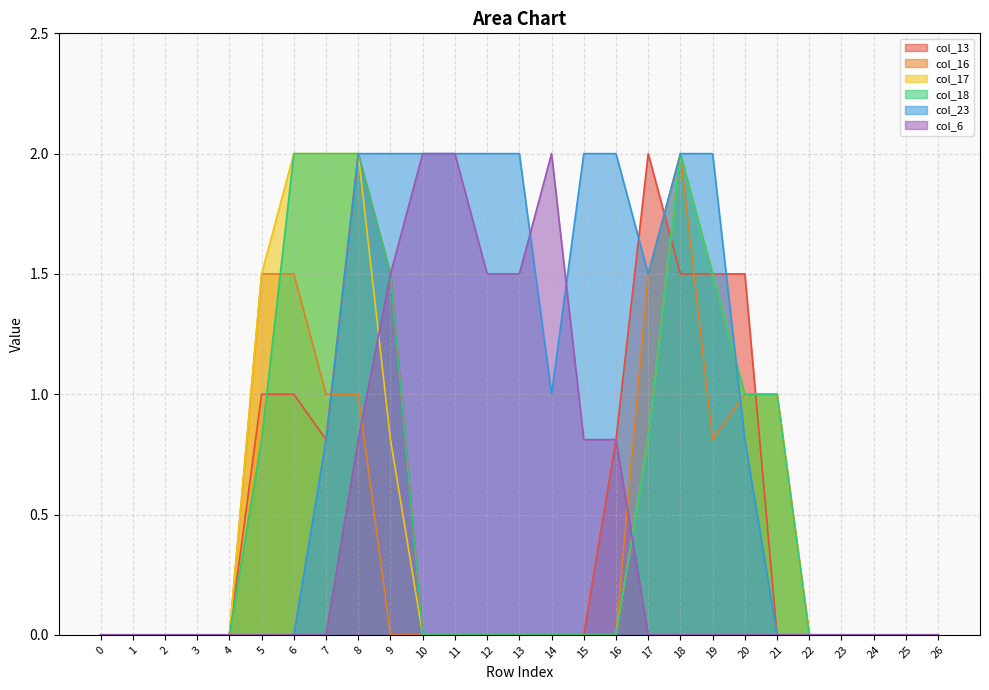

At which label is col_6 closest to 1?

8